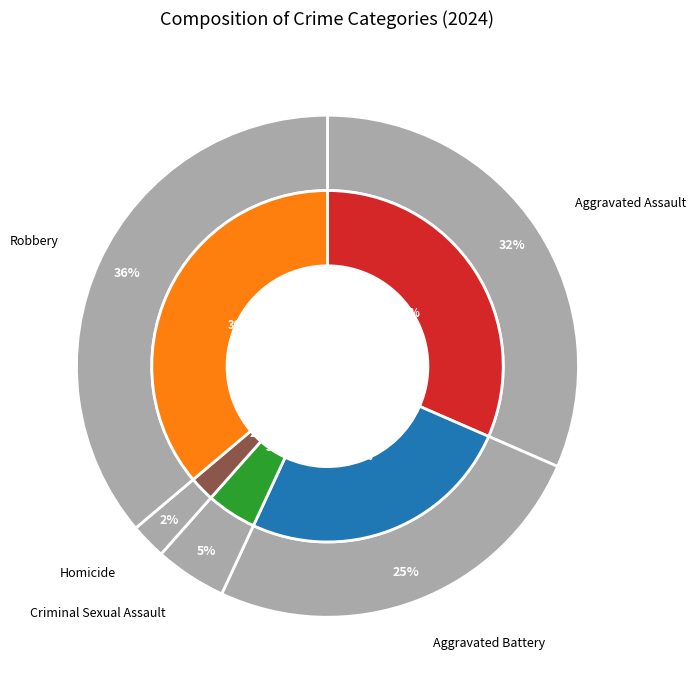

To the nearest percent, what percentage of the pie is Criminal Sexual Assault?

5%